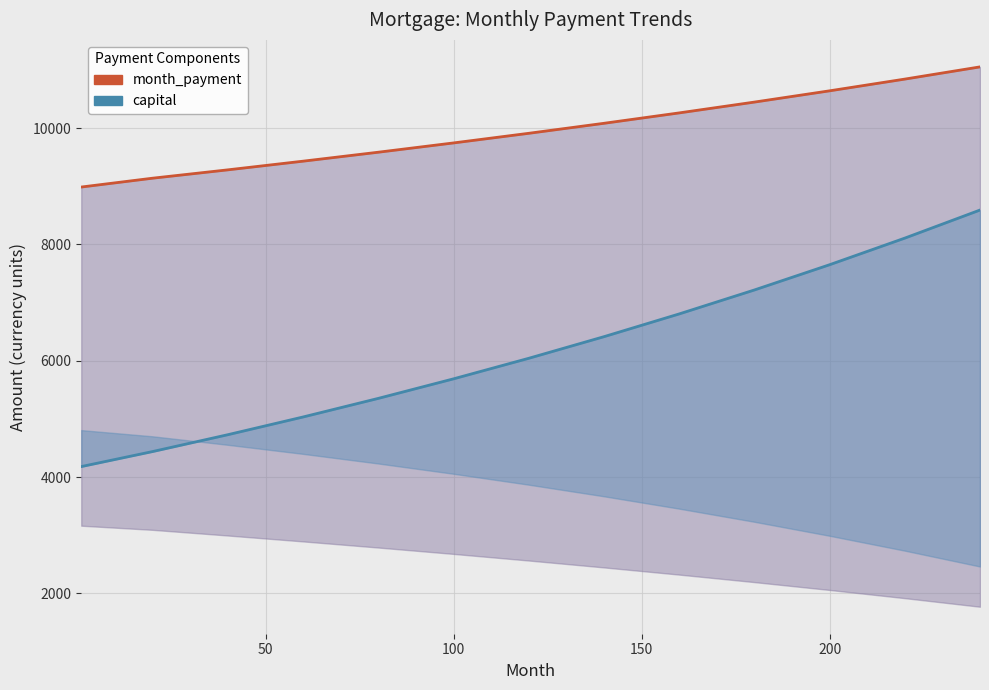

What are all the series names shown in the legend?

month_payment, capital